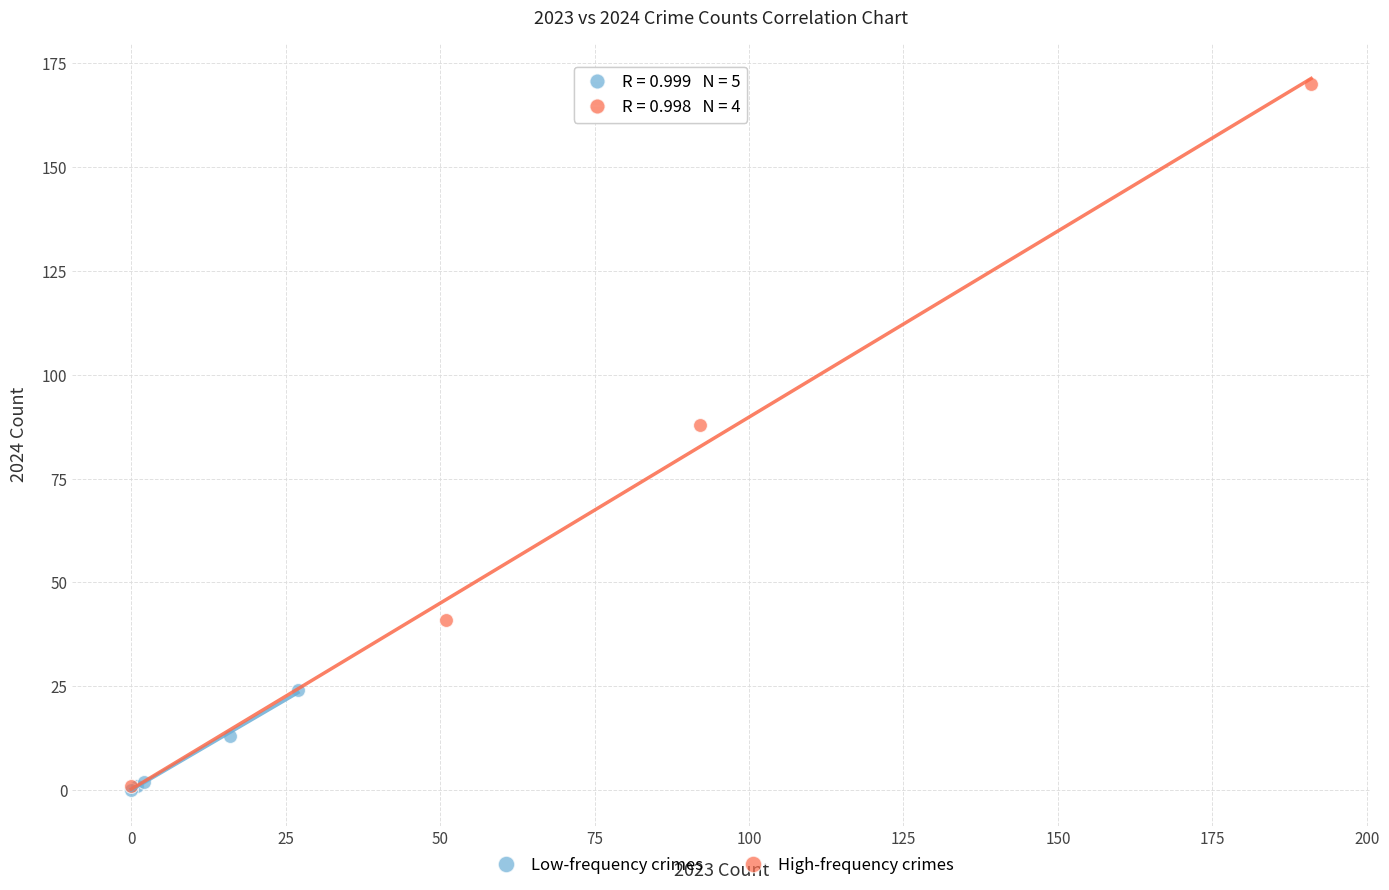

Which series has the widest spread of Y values?

High-frequency crimes